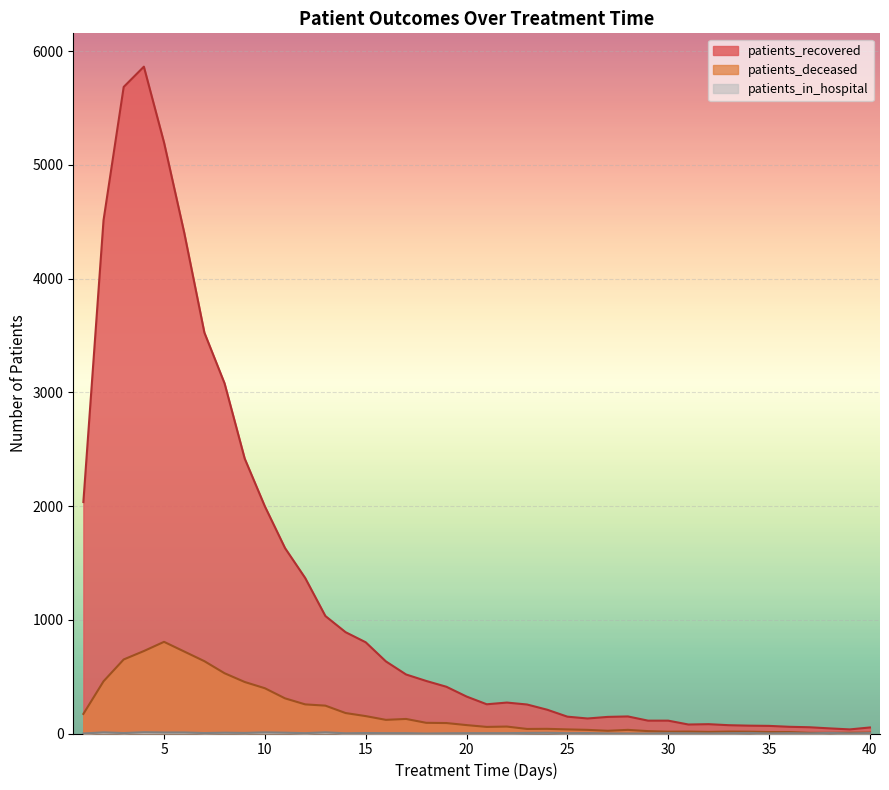

How many interior local peaks does the patients_in_hospital series have?

12